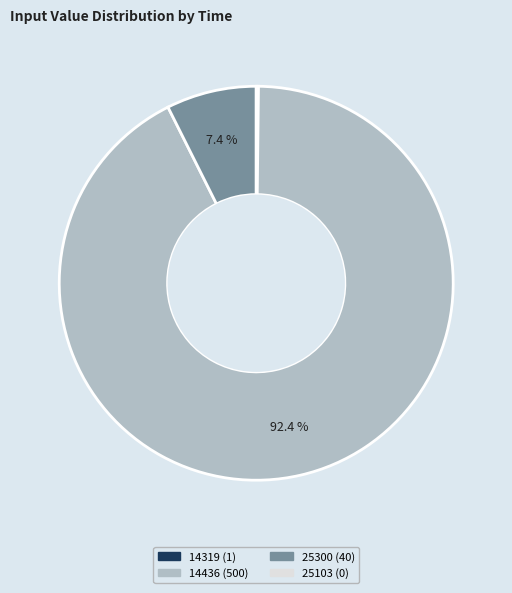

What is the largest slice in the pie chart?

14436